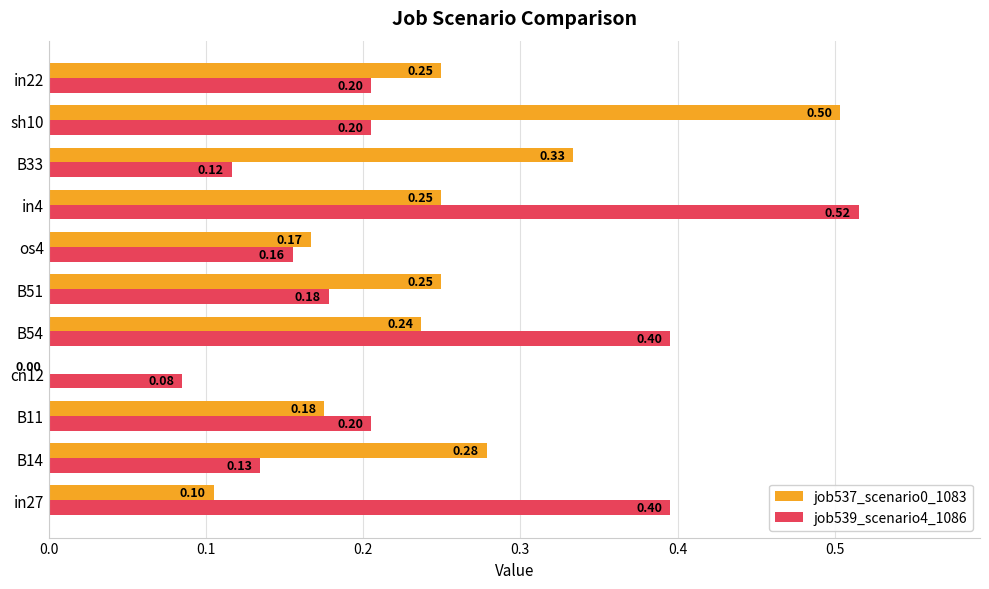

What is the sum of the job537_scenario0_1083 values at B33 and B51?

0.6